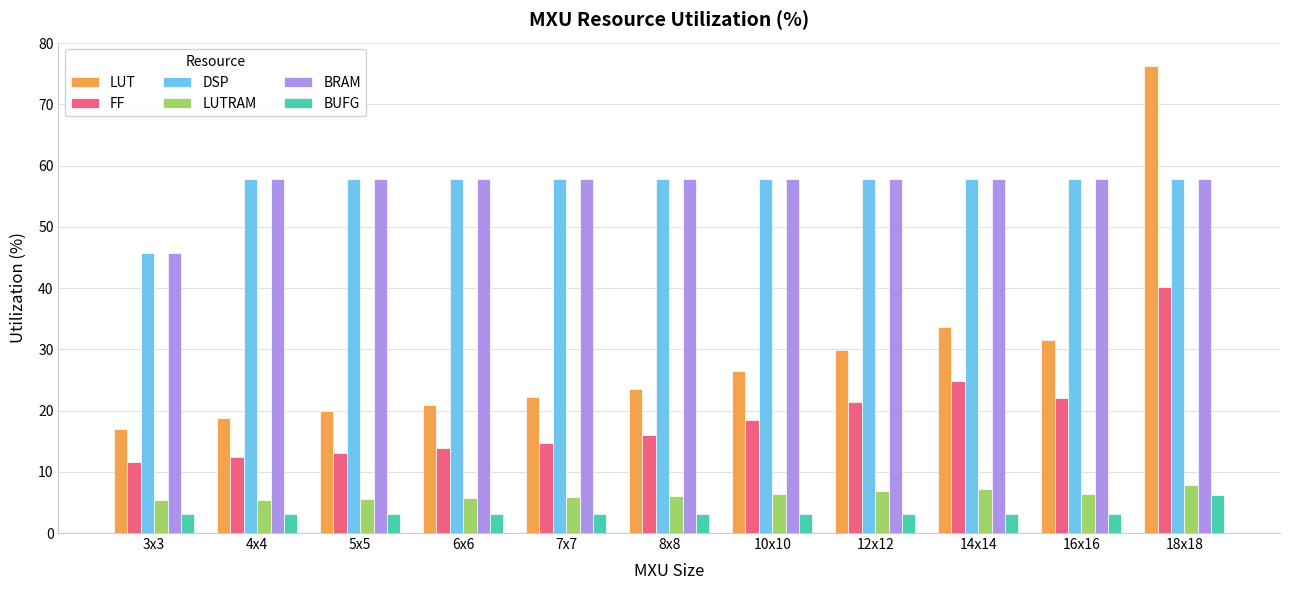

At which category is the sum across all series the highest?

18x18